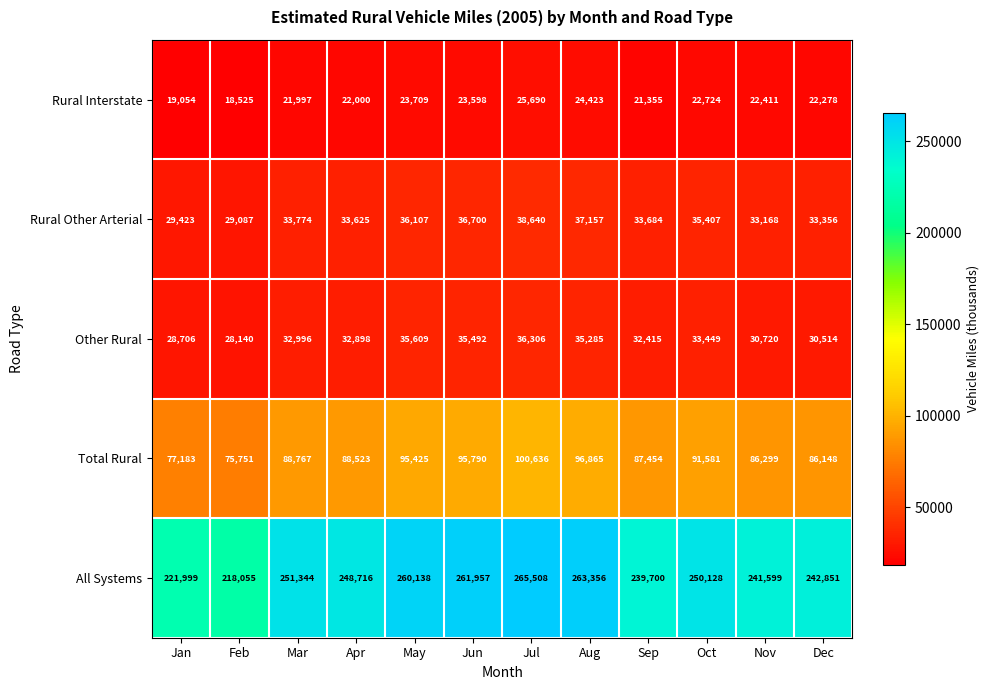

List the series in order of their peak value, lowest first.

Rural Interstate, Other Rural, Rural Other Arterial, Total Rural, All Systems